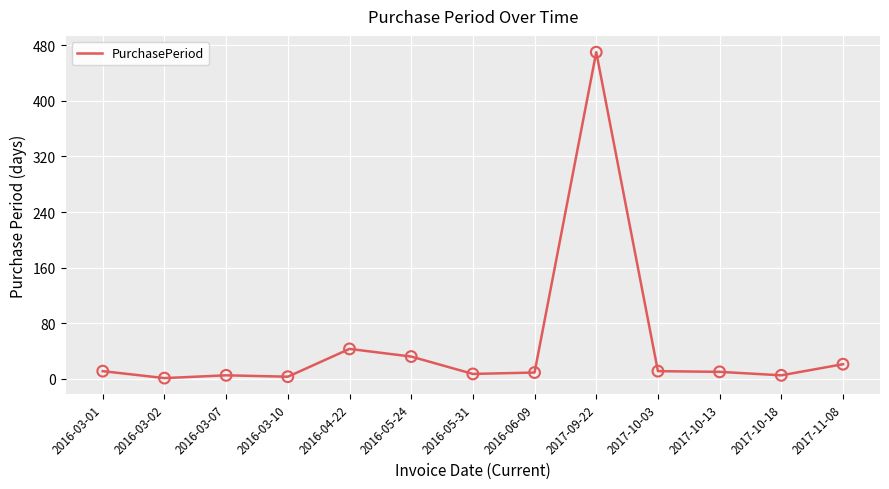

What is the ratio of the value at 2016-03-10 to the value at 2017-10-13?

0.3